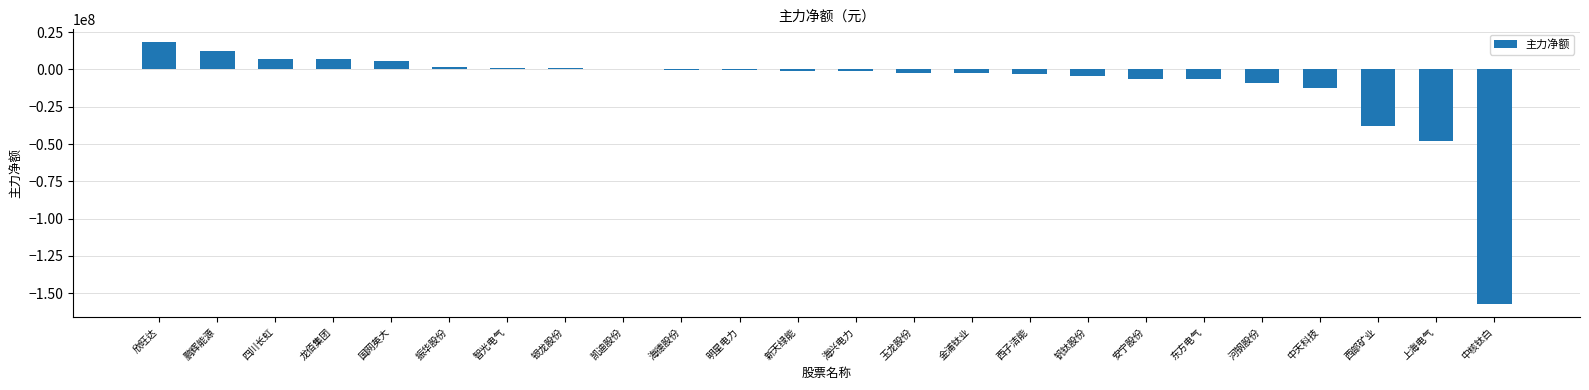

Where is the data nearest to the value -69541094?

上海电气